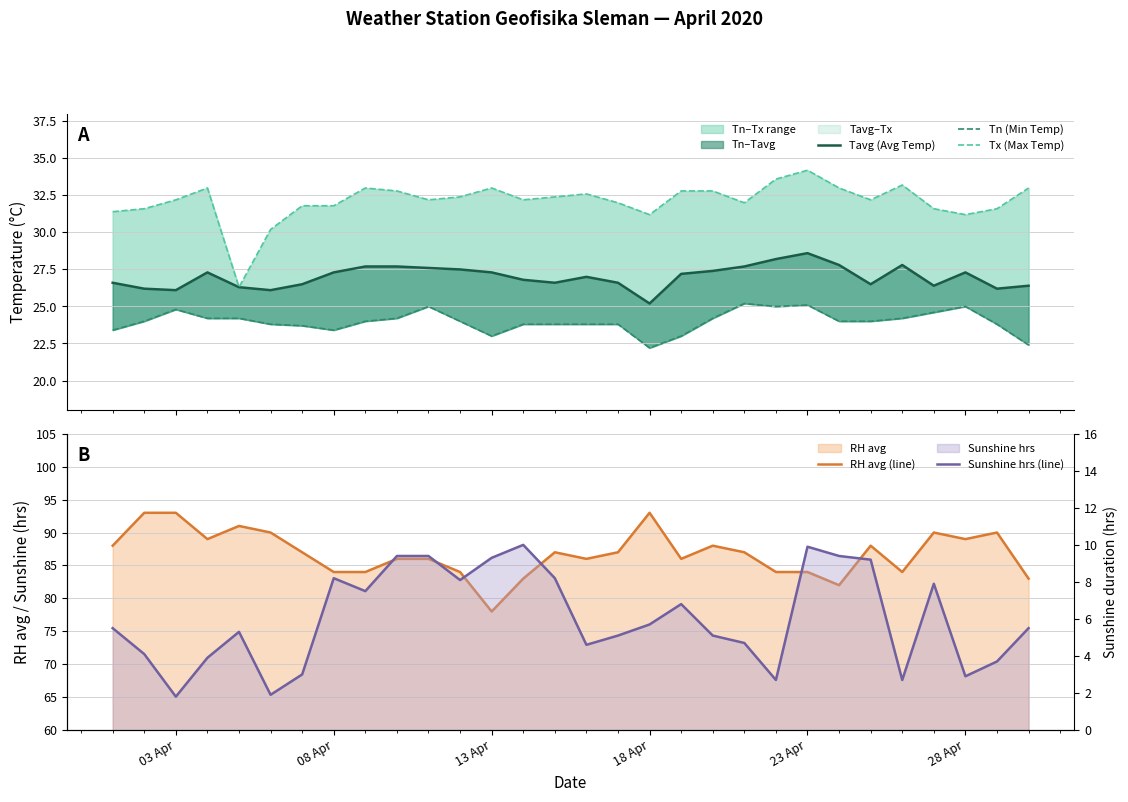

Does the chart display data point markers on the line(s)?

No